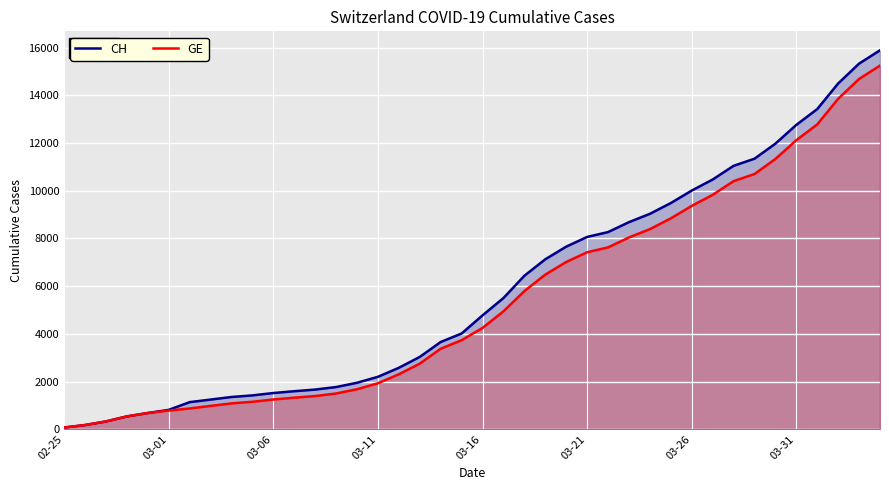

How many data points in GE are above 4248?

19